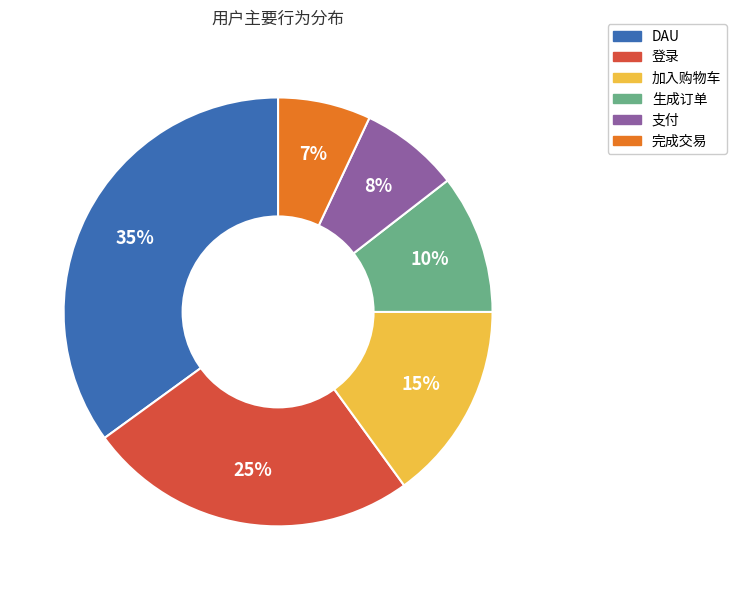

To the nearest percent, what is the difference between the 登录 and 完成交易 slice percentages?

18%